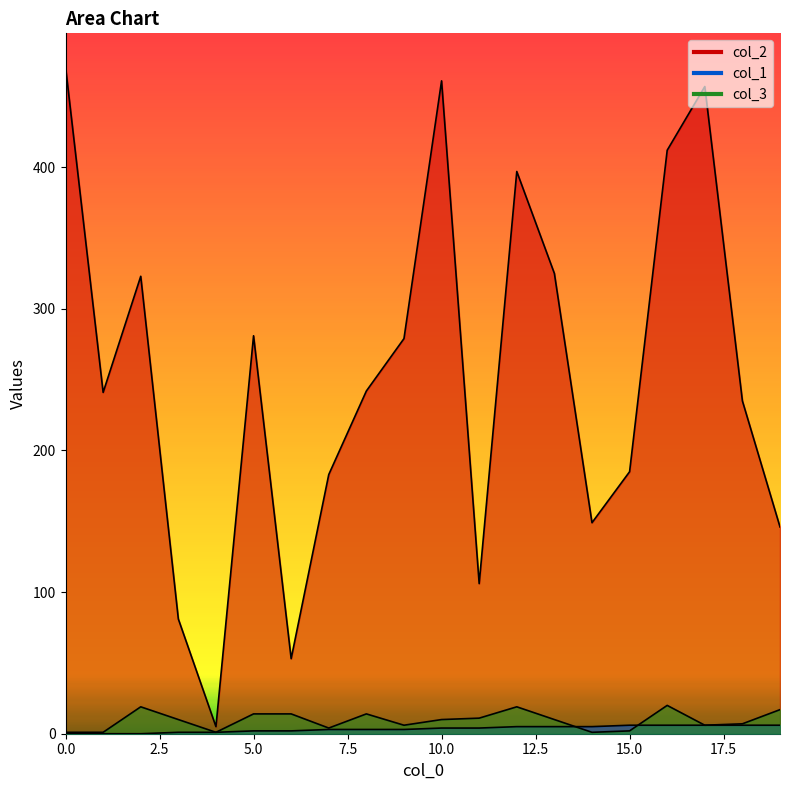

At how many categories does at least one series exceed 5?

19